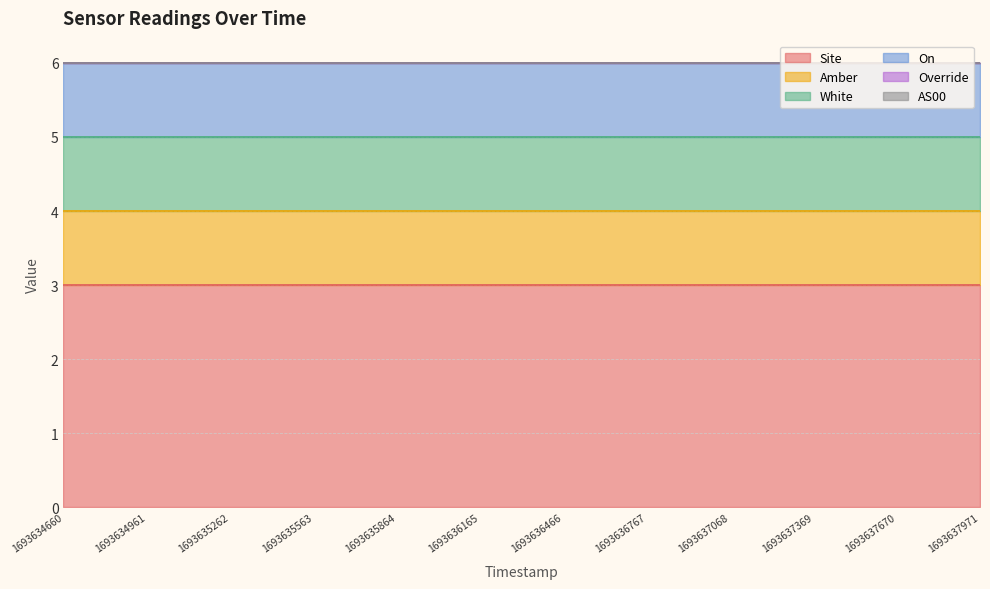

Which series has the largest range (max minus min)?

Site